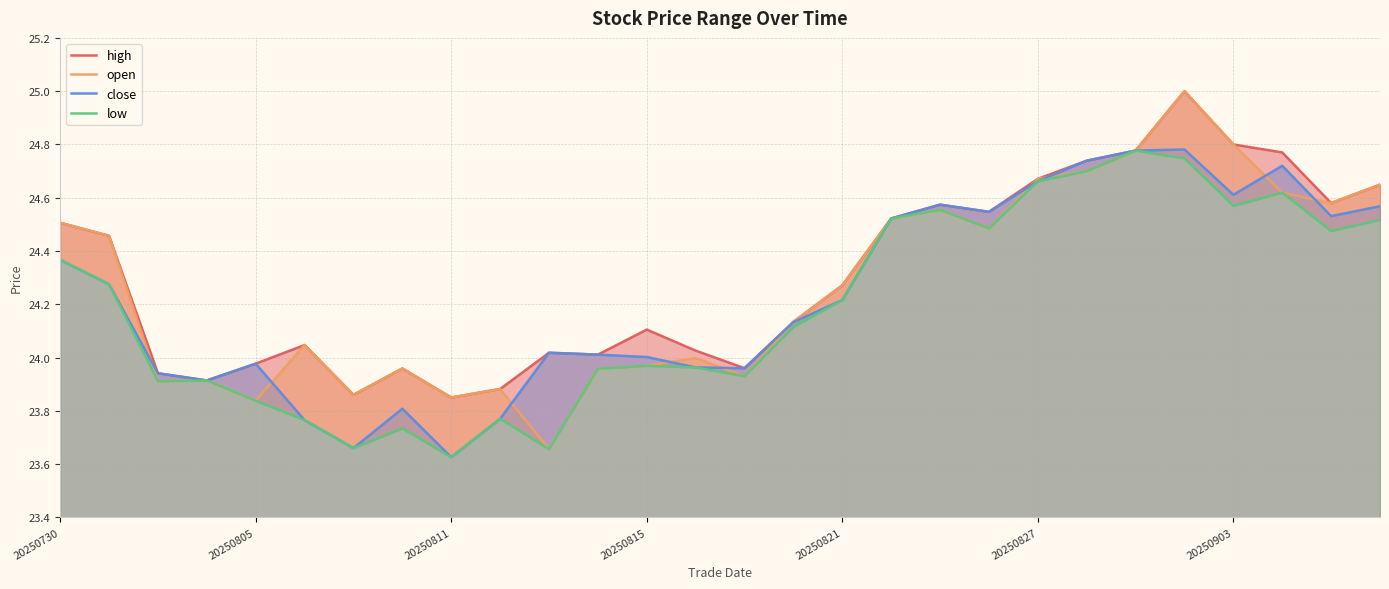

What is the sum of all low values?

677.3